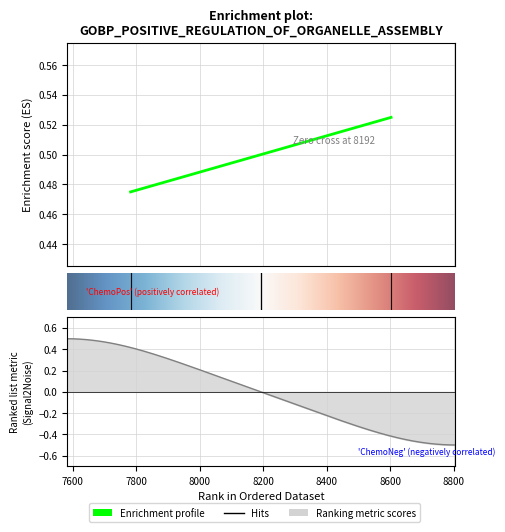

What is the approximate value at 8192?

0.5